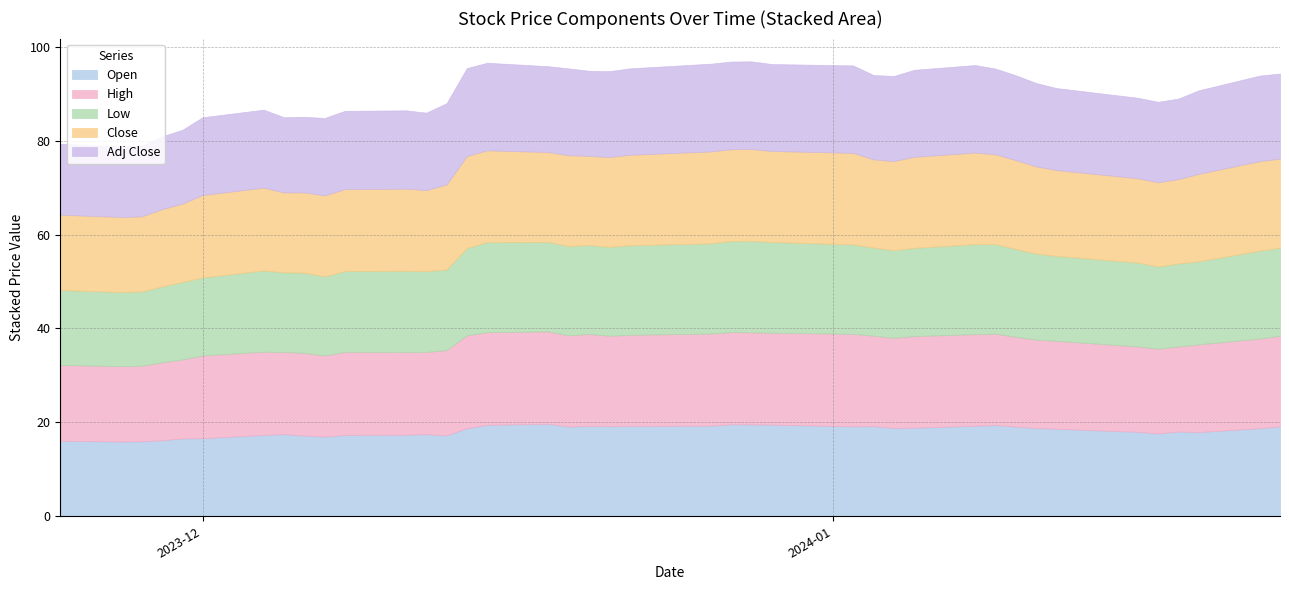

List the series in order of their peak value, lowest first.

Adj Close, Low, Close, Open, High